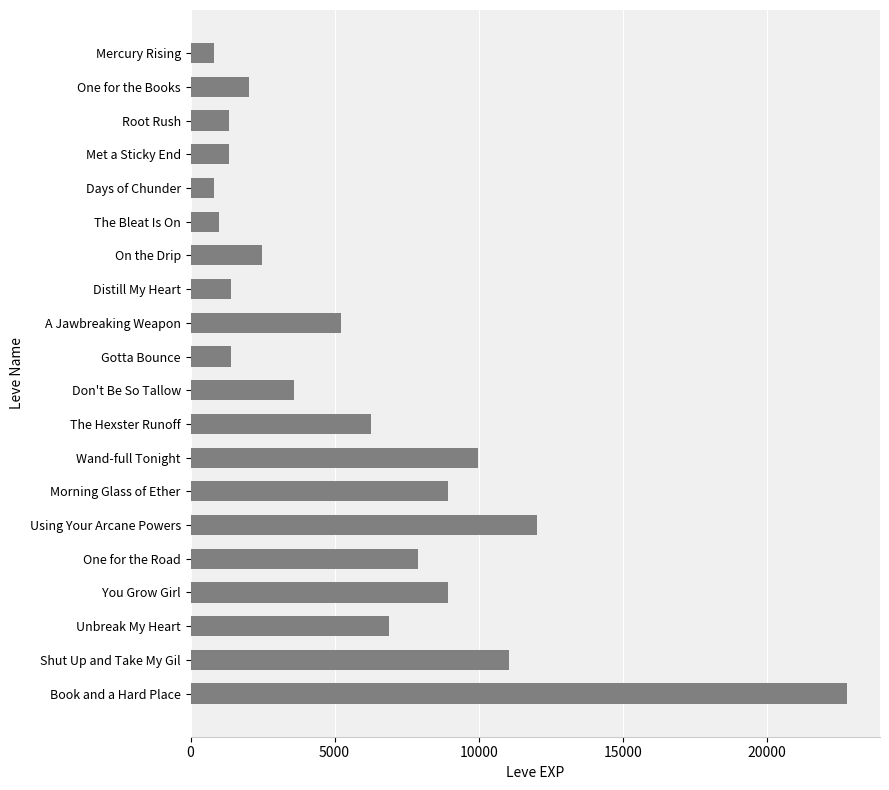

What is the sum of the values at Wand-full Tonight and The Bleat Is On?

10970